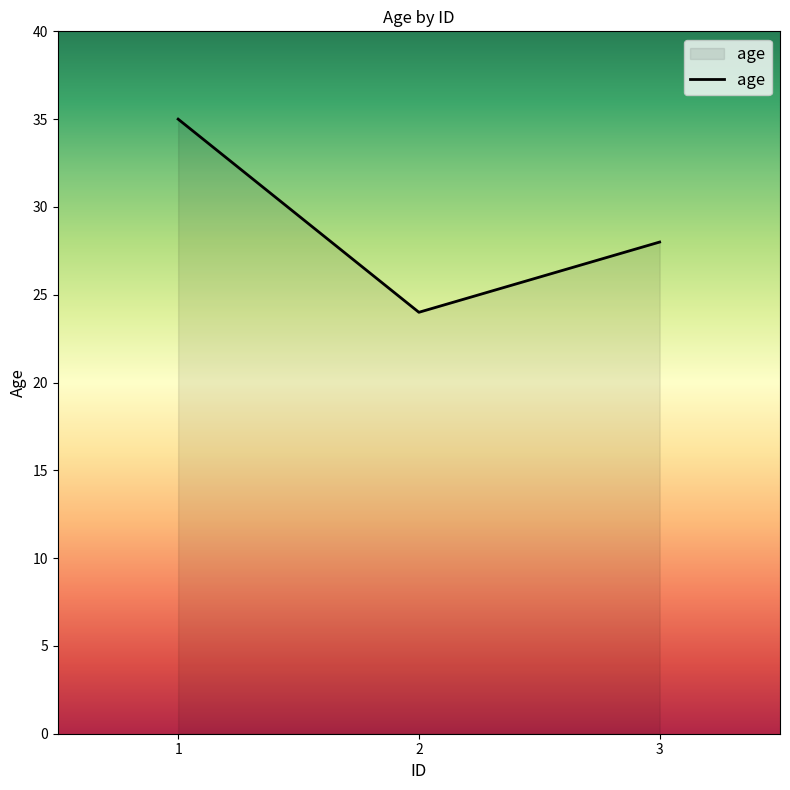

List the labels in order of value, largest first.

1, 3, 2